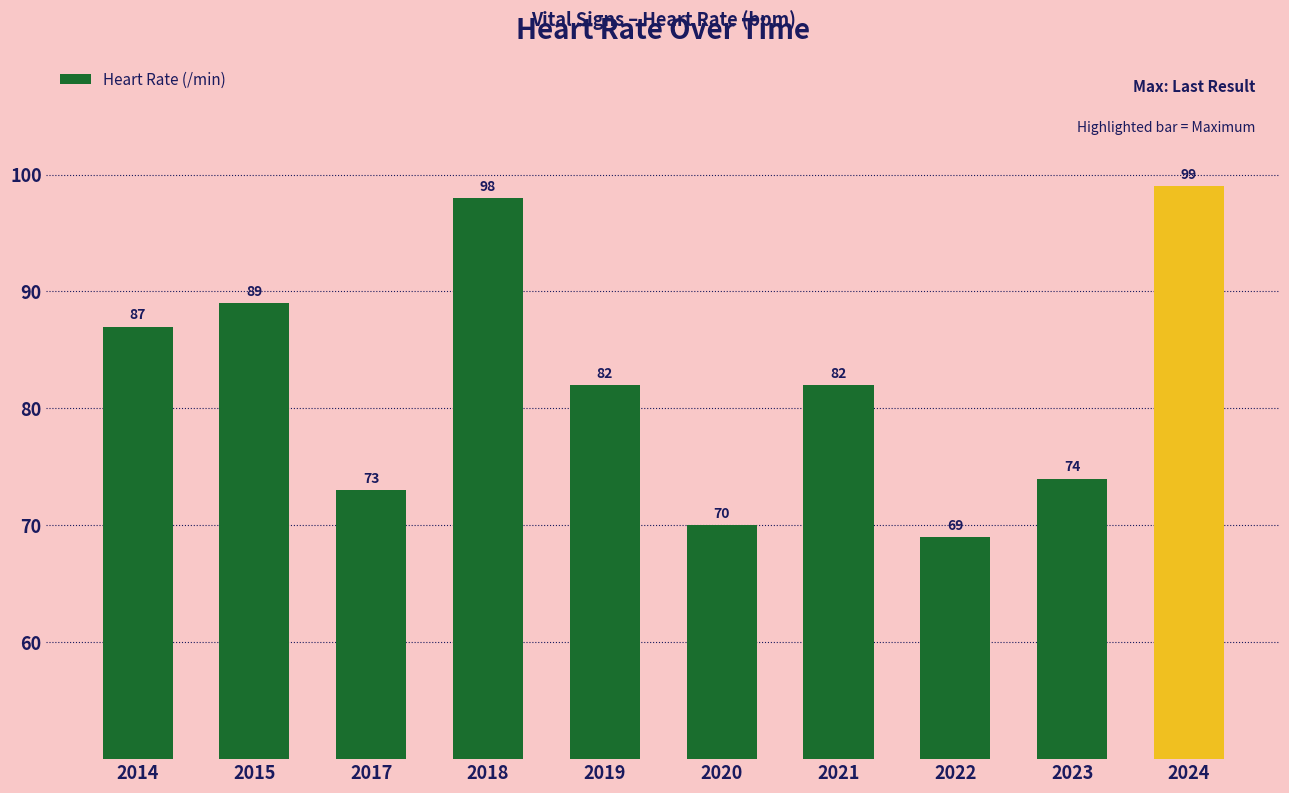

The chart shows a value of 55 at 2024. True or false?

False